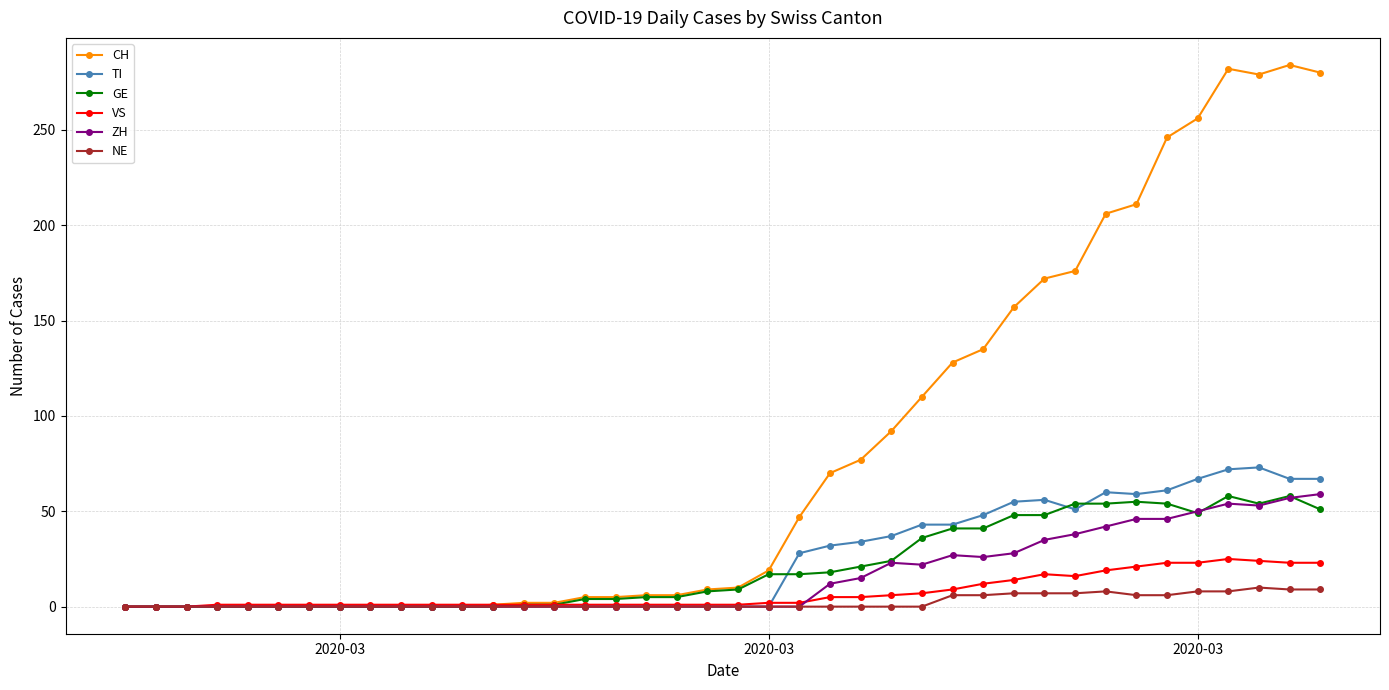

What is the maximum value for ZH?

59